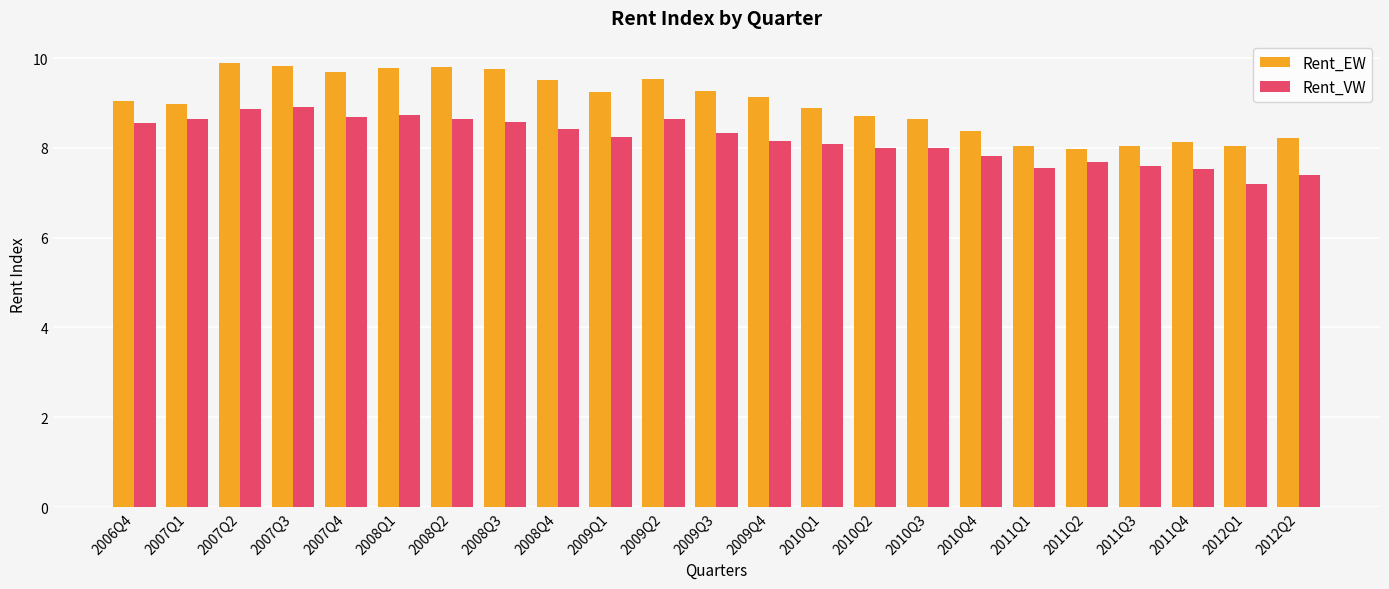

Count the number of data series in this chart.

2